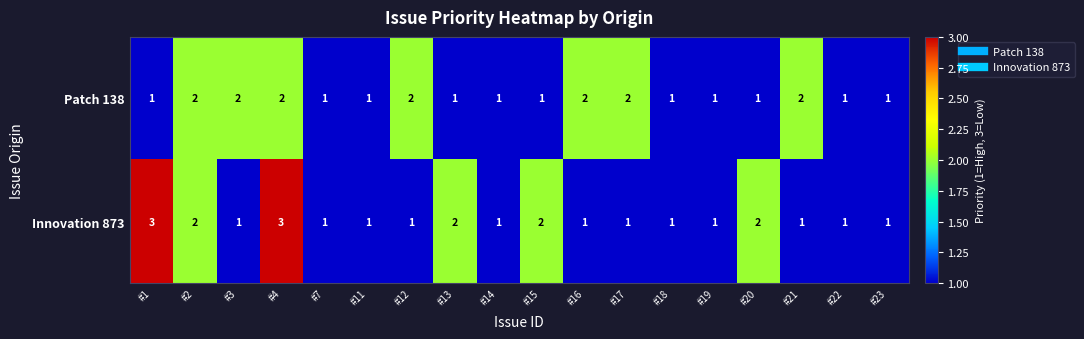

What is the greatest value displayed?

3